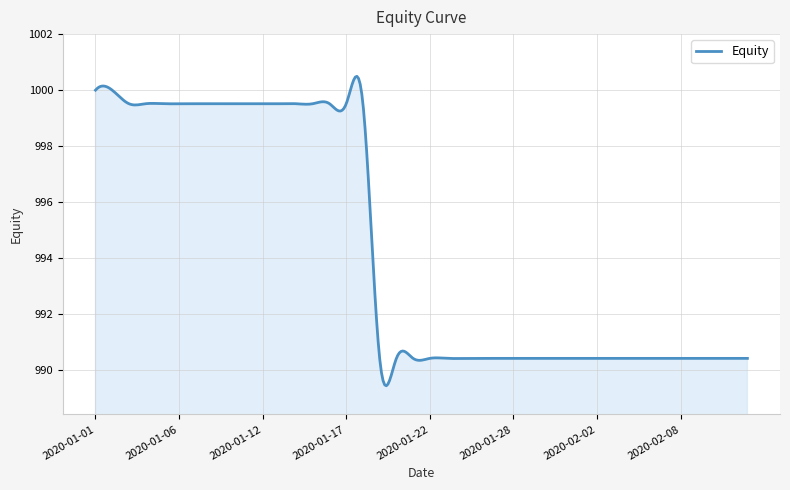

What is the difference between the maximum and minimum values?

11.0